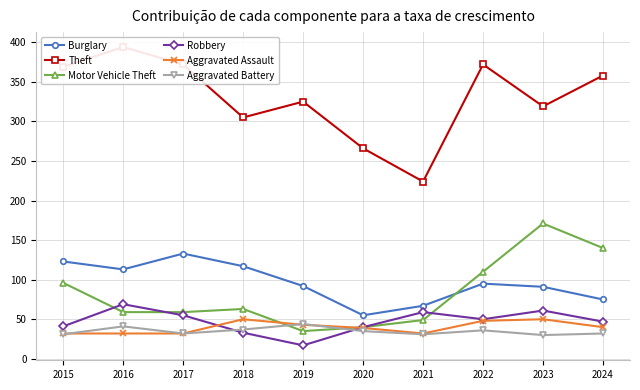

What is the difference between the second highest and second lowest values in the Theft series?

106